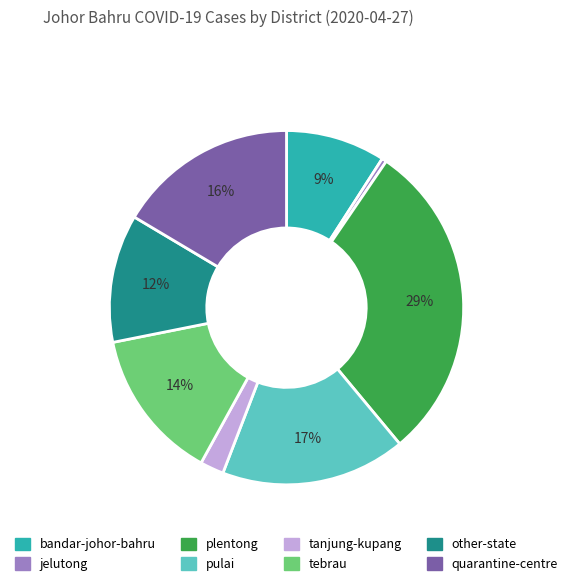

Is the sum of jelutong and other-state greater than half?

No